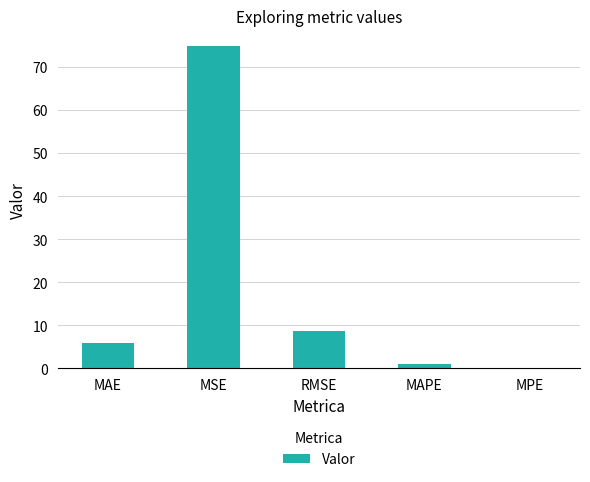

At which label does the data first exceed 5?

MAE